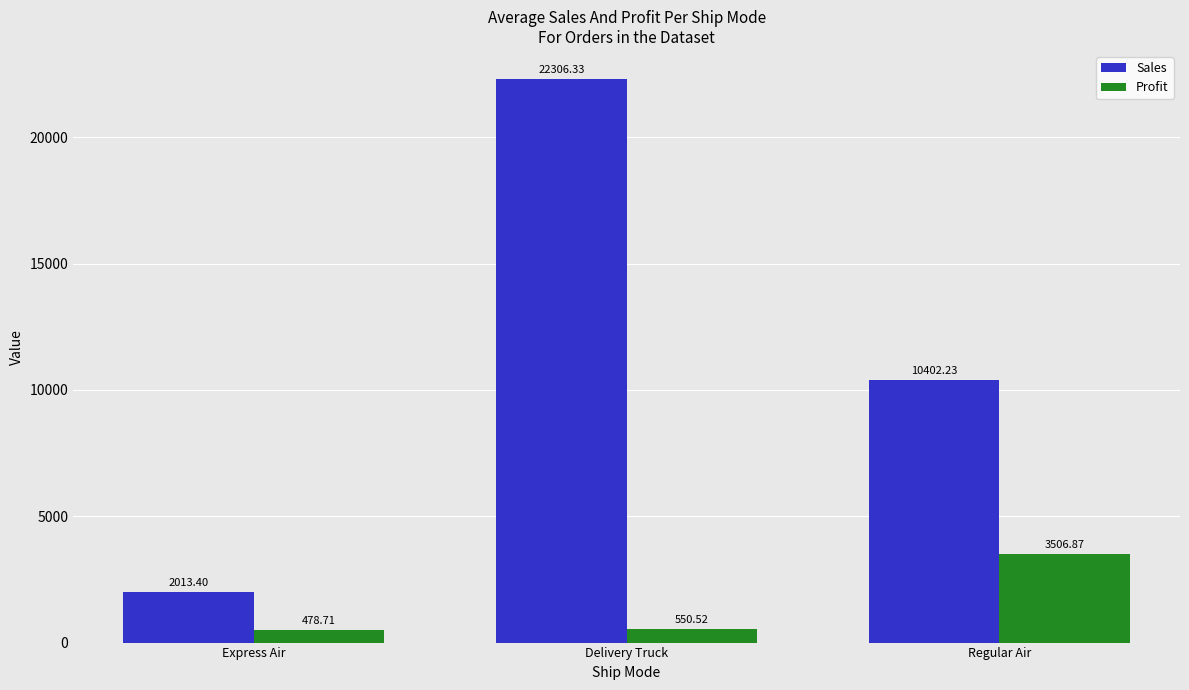

Is it true that Profit equals 3506.9 at Regular Air?

True